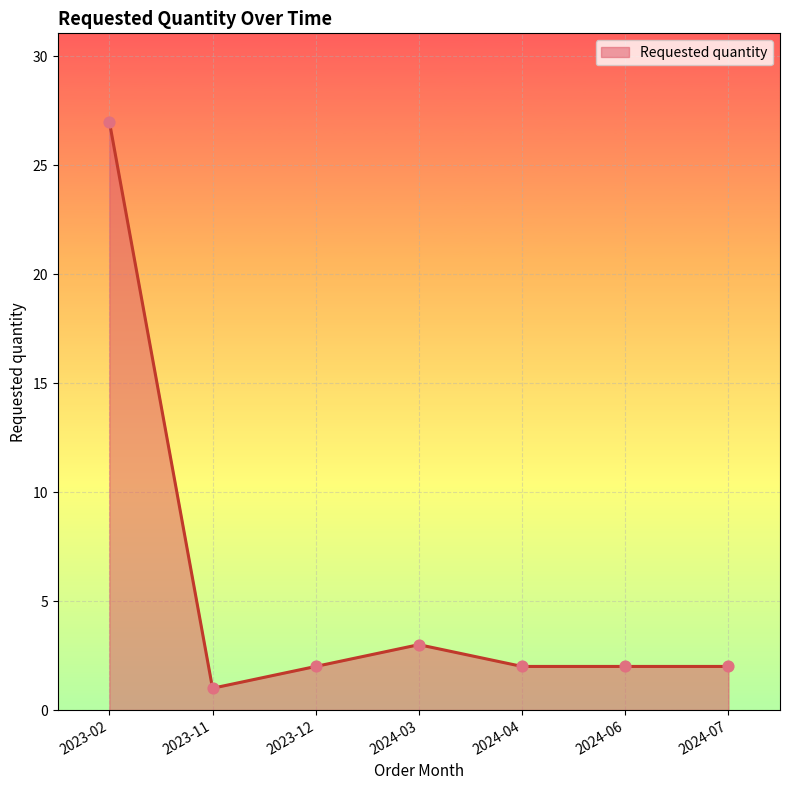

What is the change in value from 2023-02 to 2023-11?

-26